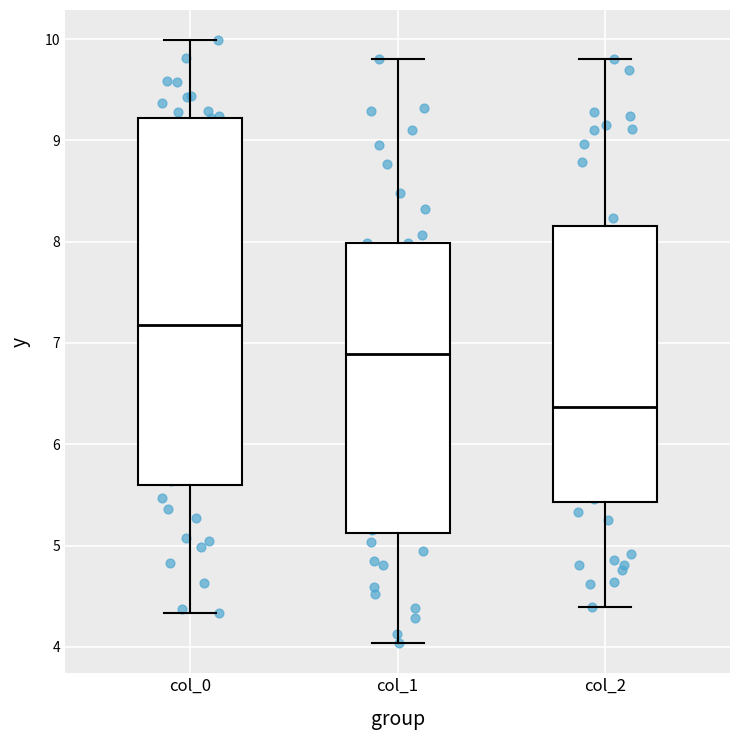

Reading left to right, read every box against the y-axis: the position of its median line, the range the box covers, and the ends of its whiskers. The values are not printed on the chart, so give them approximately, as read against the axis.

col_0: median 7.2, box 5.6 to 9.2, whiskers 4.3 to 10.0
col_1: median 6.9, box 5.1 to 8.0, whiskers 4.0 to 9.8
col_2: median 6.4, box 5.4 to 8.2, whiskers 4.4 to 9.8